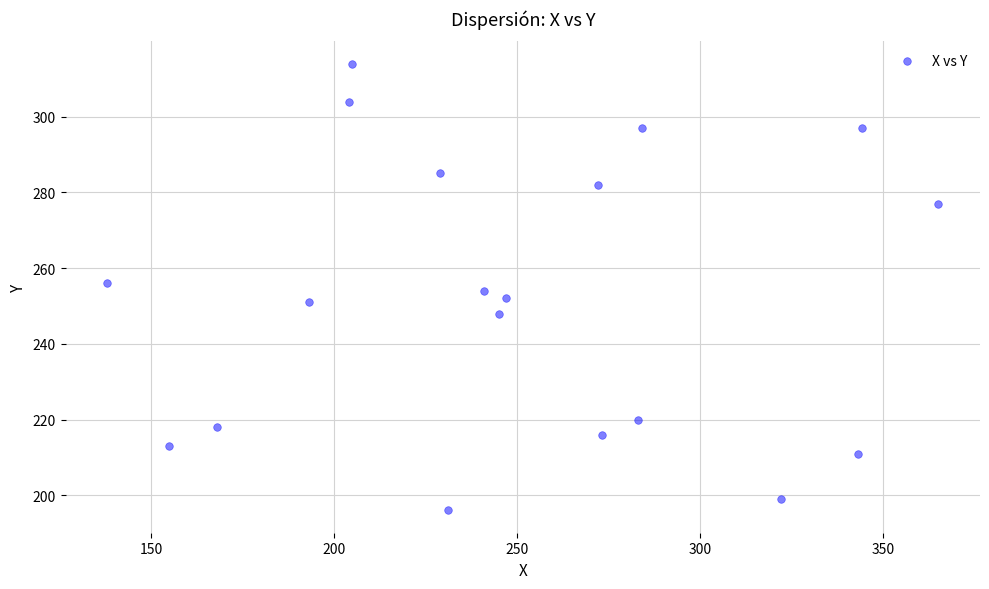

What is the range of Y values (max minus min)?

118